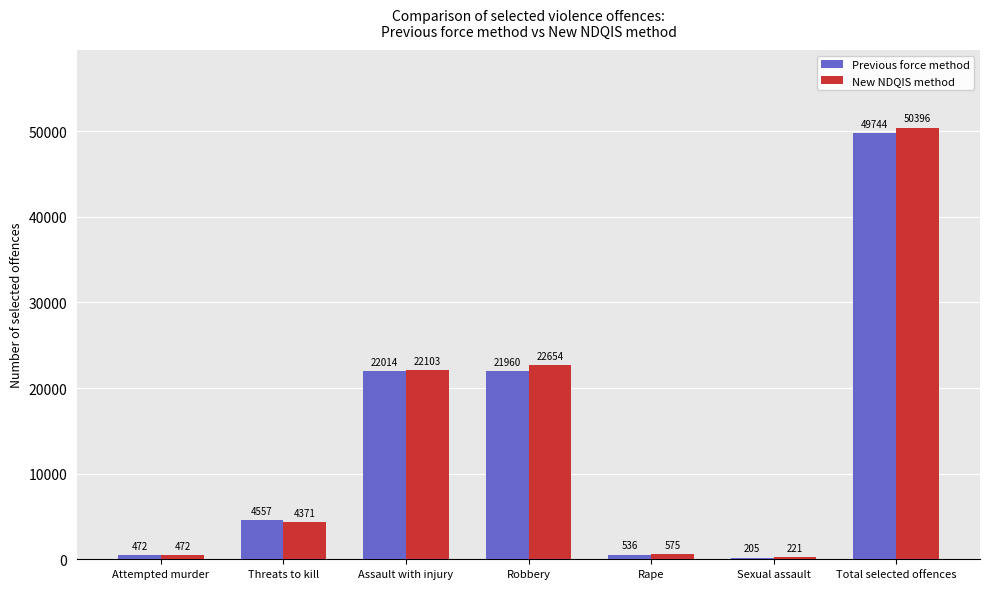

What is the difference between the maximum and second lowest values in the Previous force method series?

49272